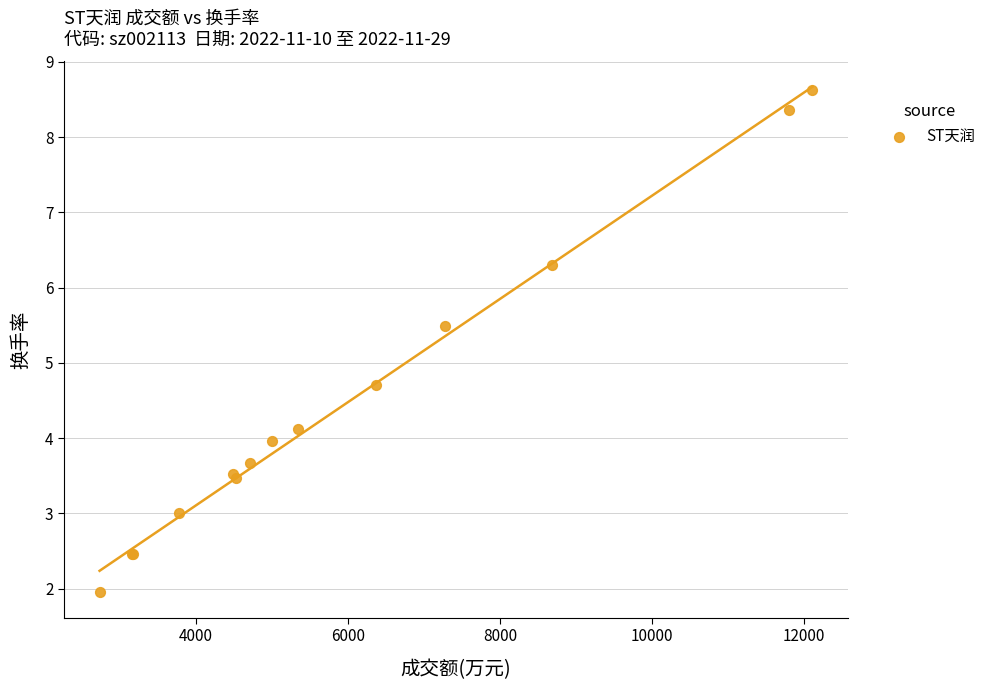

What Y value in the scatter plot is closest to 5?

4.7